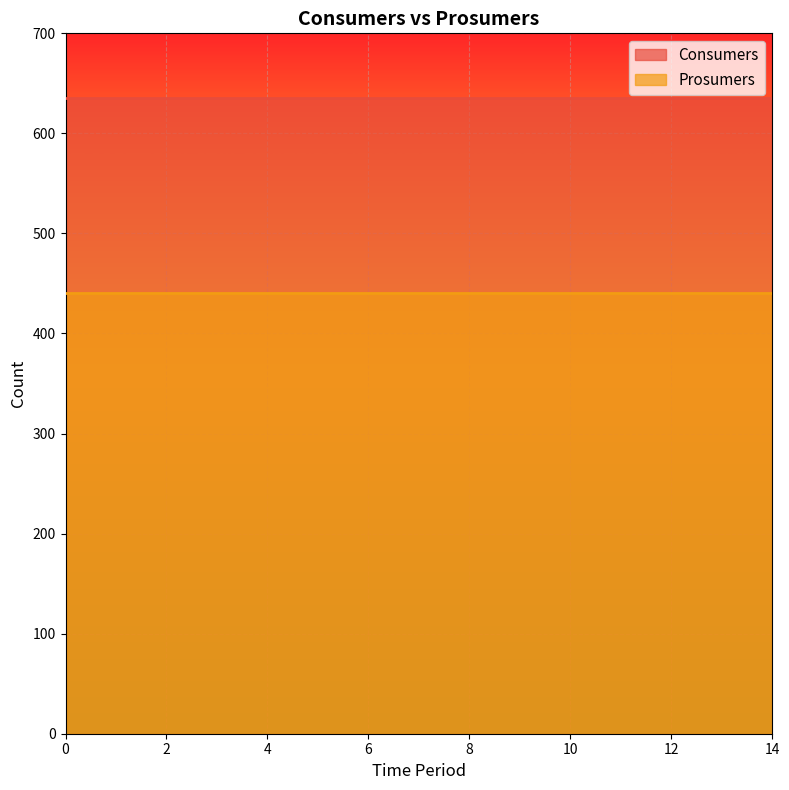

At how many categories does at least one series exceed 618?

15